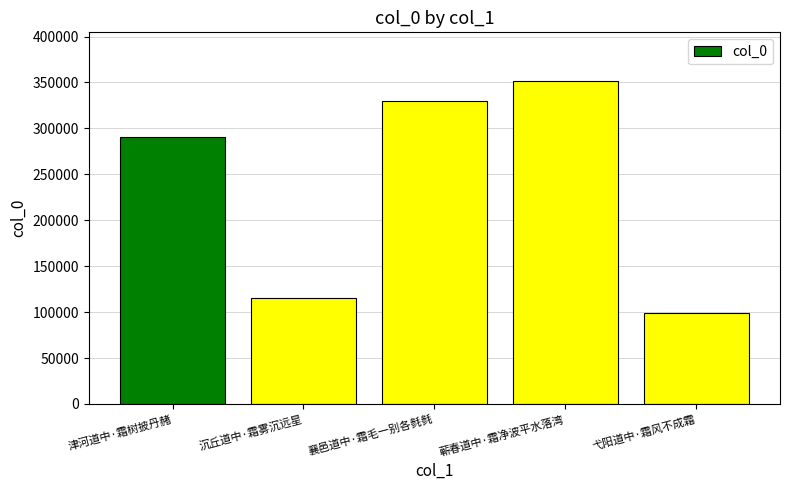

What is the change in value from 襄邑道中·霜毛一别各毵毵 to 蕲春道中·霜净波平水落湾?

+21899